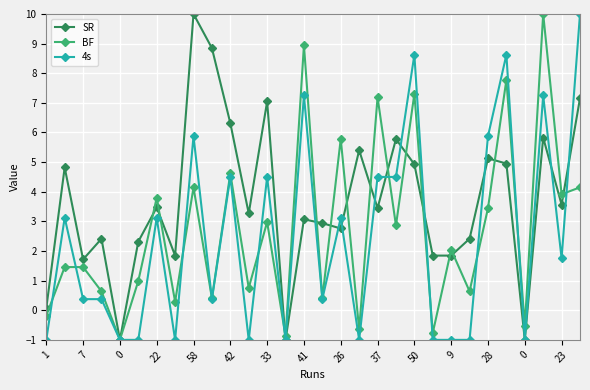

Does the chart have visible grid lines?

Yes